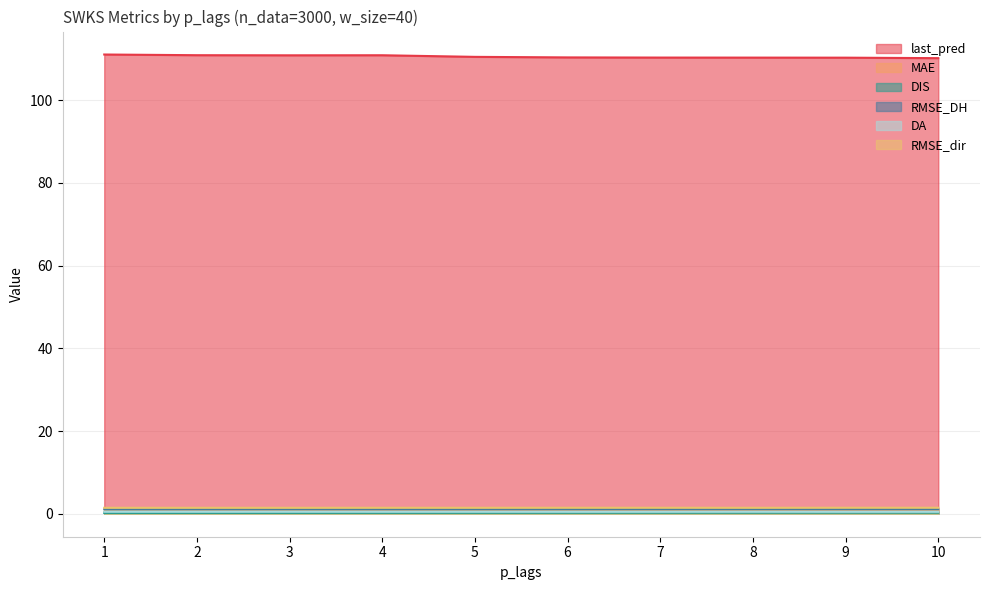

Reading left to right, transcribe all the data shown in this chart.

last_pred: 111.0	110.8	110.8	110.8	110.4	110.3	110.3	110.3	110.2	110.1
MAE: 0.4	0.5	0.5	0.5	0.5	0.5	0.5	0.5	0.5	0.6
DIS: 0.2	0.2	0.2	0.2	0.2	0.2	0.2	0.2	0.2	0.3
RMSE_DH: 1.1	1.1	1.1	1.1	1.1	1.1	1.1	1.1	1.1	1.1
DA: 0.5	0.5	0.5	0.5	0.5	0.5	0.5	0.5	0.5	0.5
RMSE_dir: 1.4	1.4	1.4	1.4	1.4	1.4	1.4	1.4	1.5	1.5